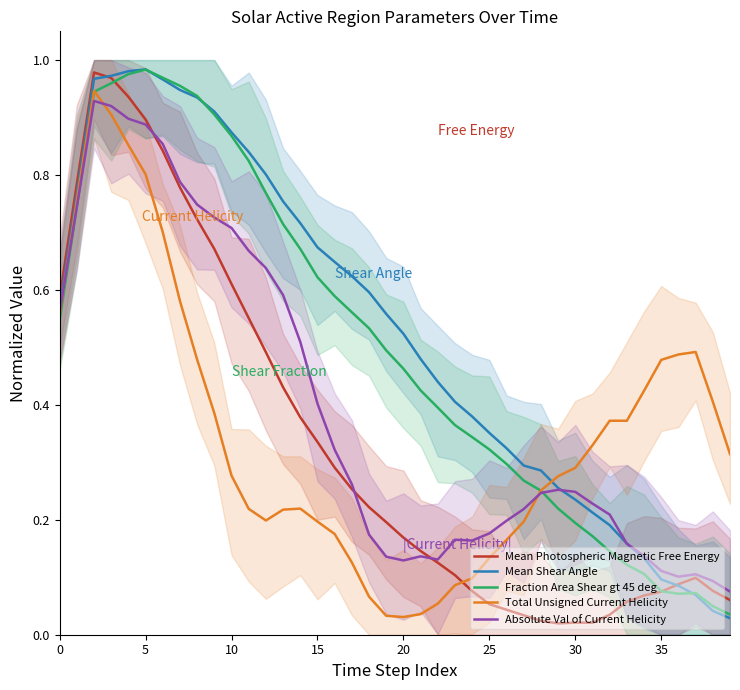

How many data points does each series have?

40